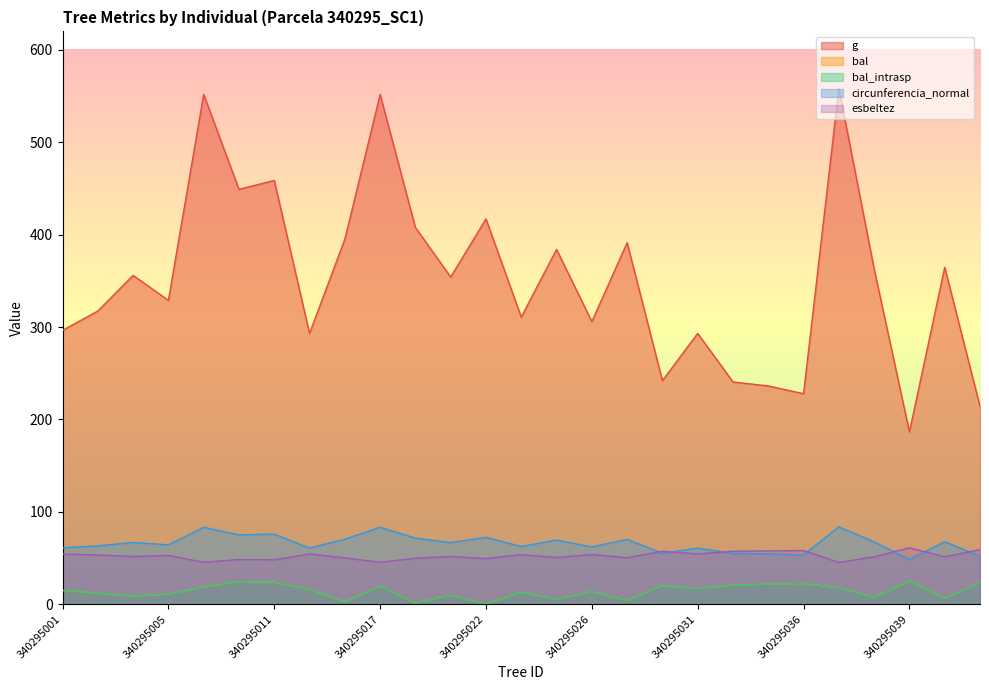

How many data points in bal_intrasp are less than 14?

13